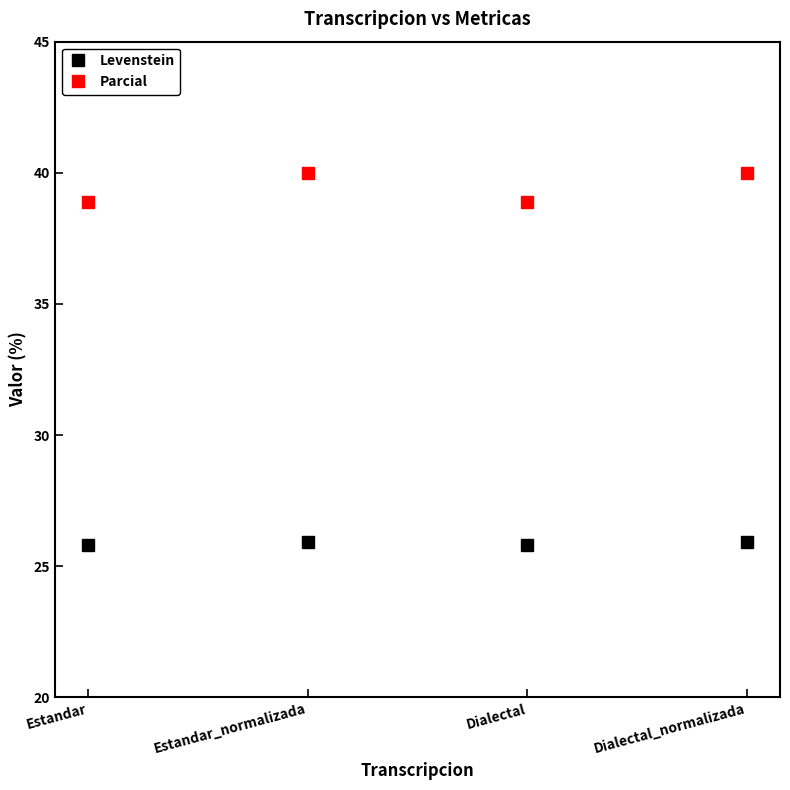

Is this an area chart (filled region under the line)?

No